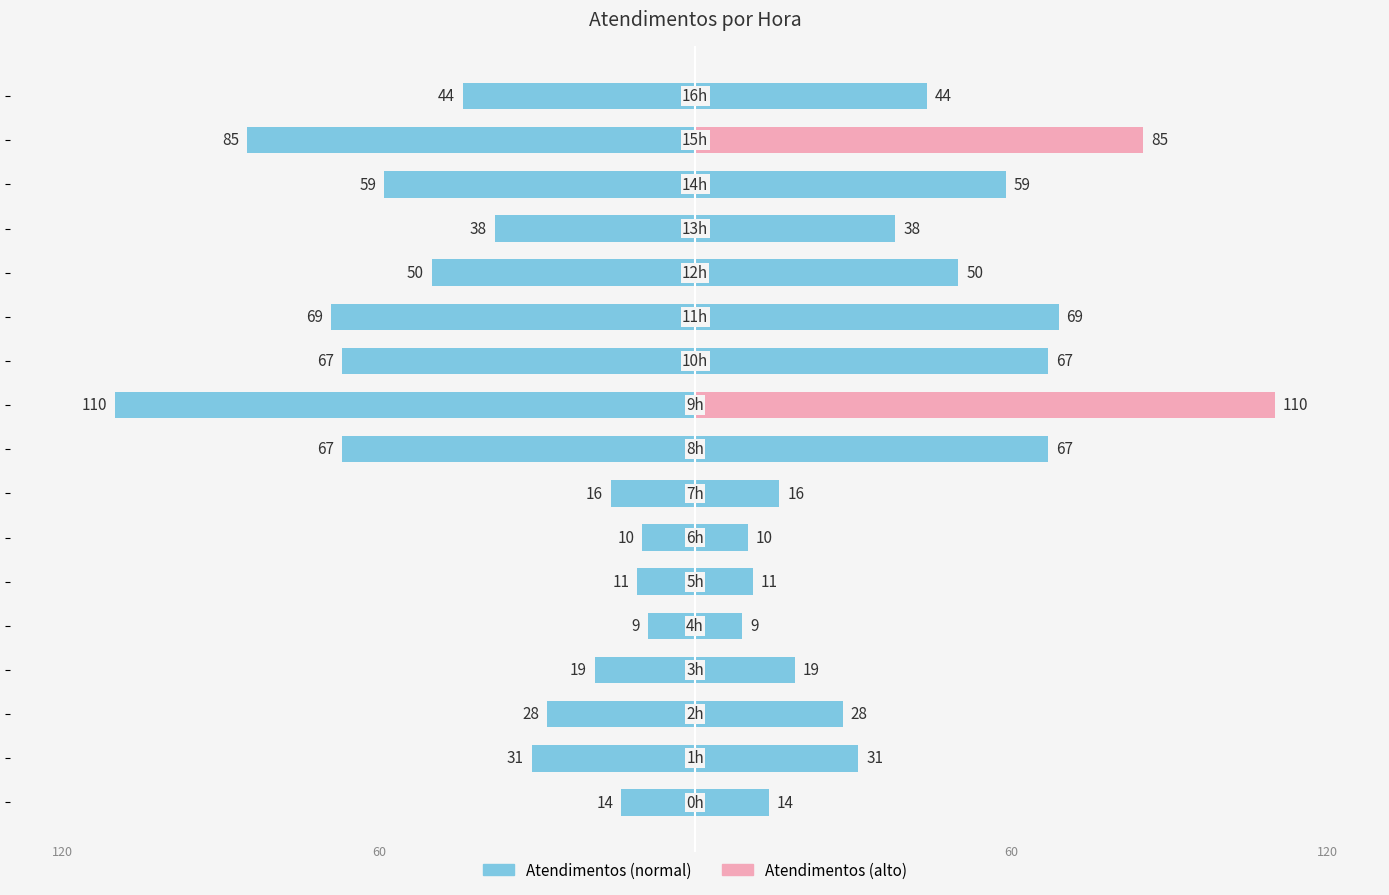

Reading left to right, transcribe all the data shown in this chart.

atendimentos: -14	-31	-28	-19	-9	-11	-10	-16	-67	-110	-67	-69	-50	-38	-59	-85	-44
atendimentos (highlight): 14	31	28	19	9	11	10	16	67	110	67	69	50	38	59	85	44